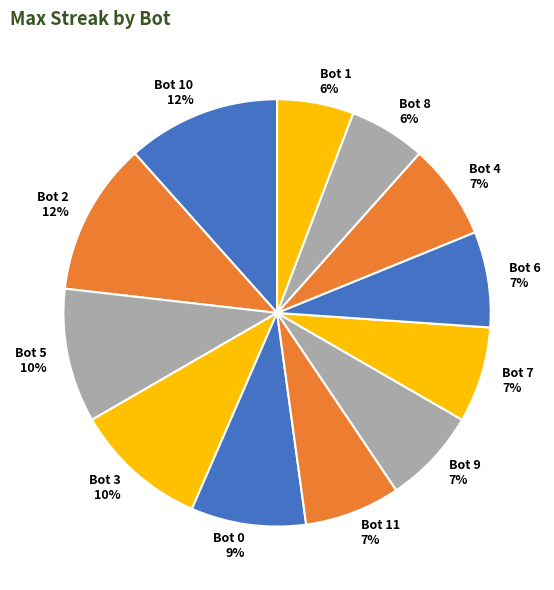

Combined, do Bot 5 10% and Bot 0 9% account for over 50%?

No